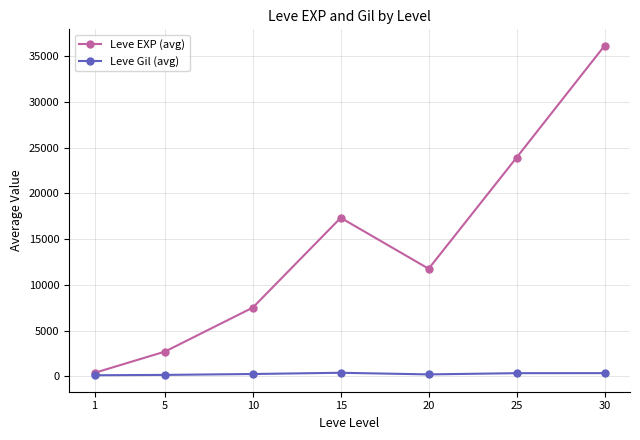

At which category does Leve EXP (avg) reach its first local peak?

15